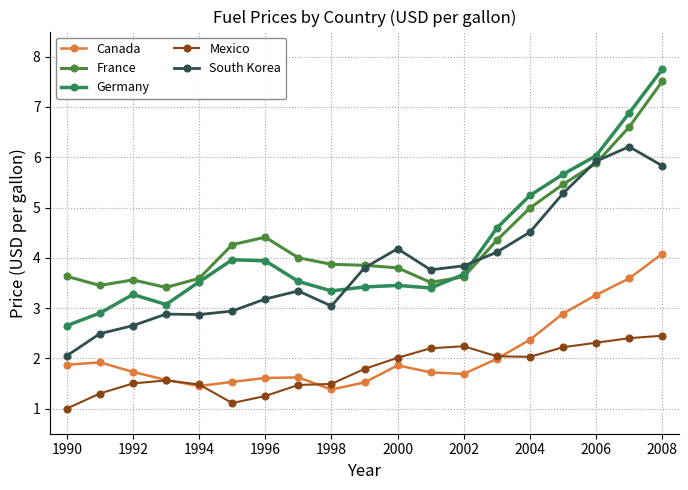

True or false: Canada and South Korea cross at least once.

False